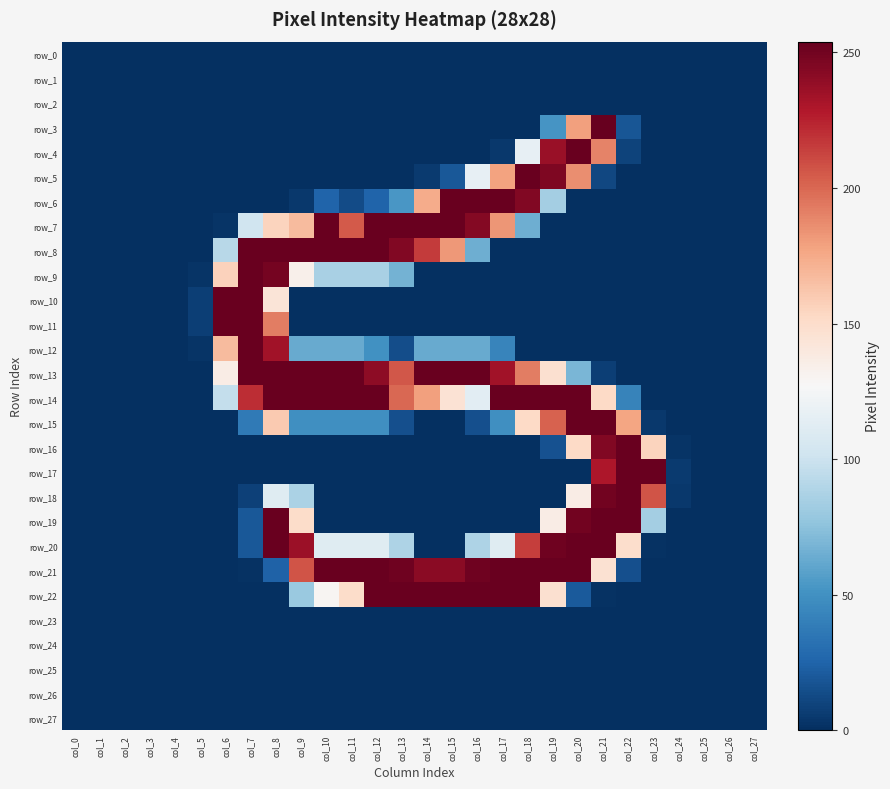

True or false: row_22 has a value of 0 at col_0.

True